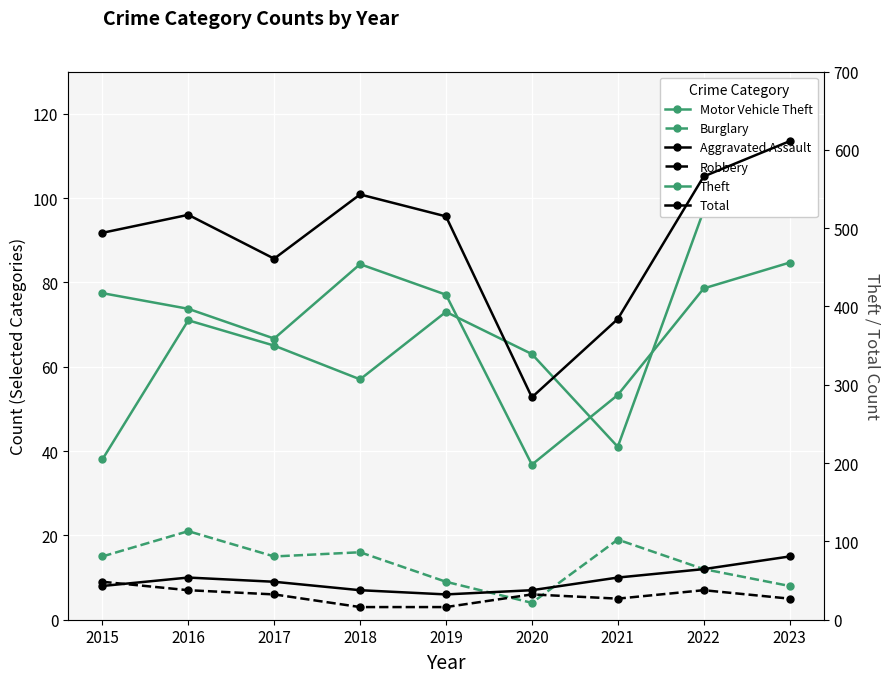

In Burglary, how many points are lower than both neighbors (excluding endpoints)?

2